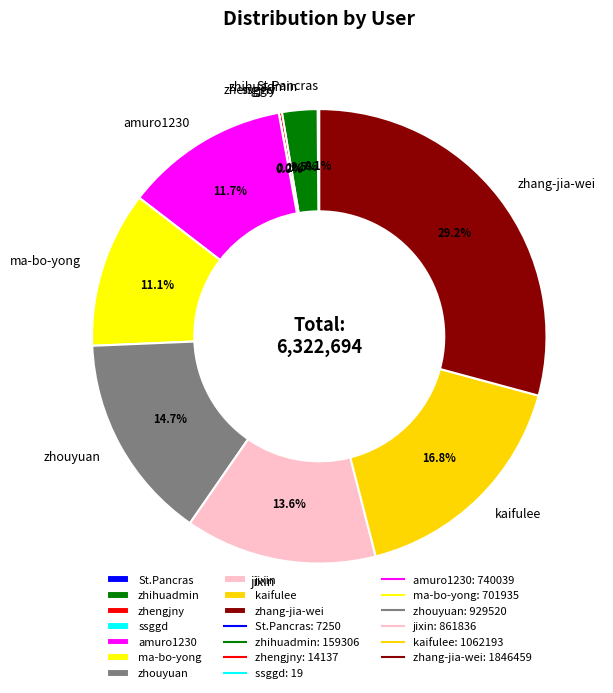

How much of the chart is everything except amuro1230?

88.3%